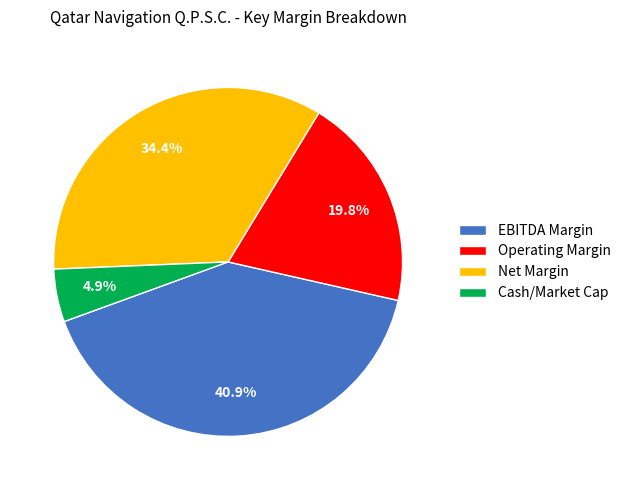

Do Cash/Market Cap and EBITDA Margin together represent more than half of the pie?

No